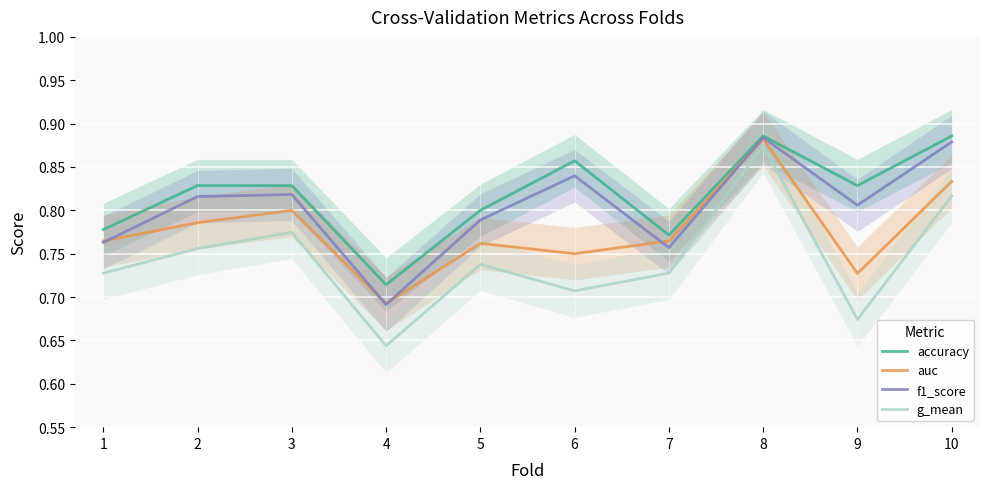

Which series changed the most between 3 and 8?

g_mean